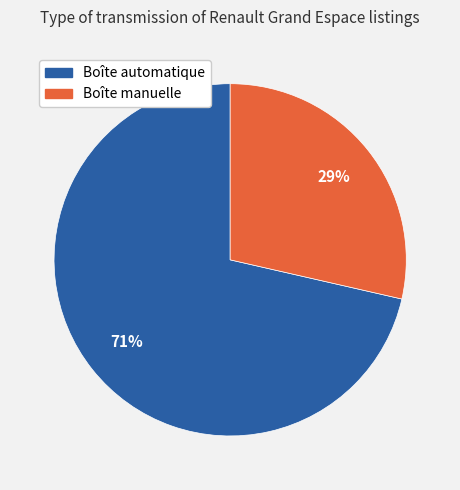

What is the ratio of the value at Boîte manuelle to the value at Boîte automatique?

0.4